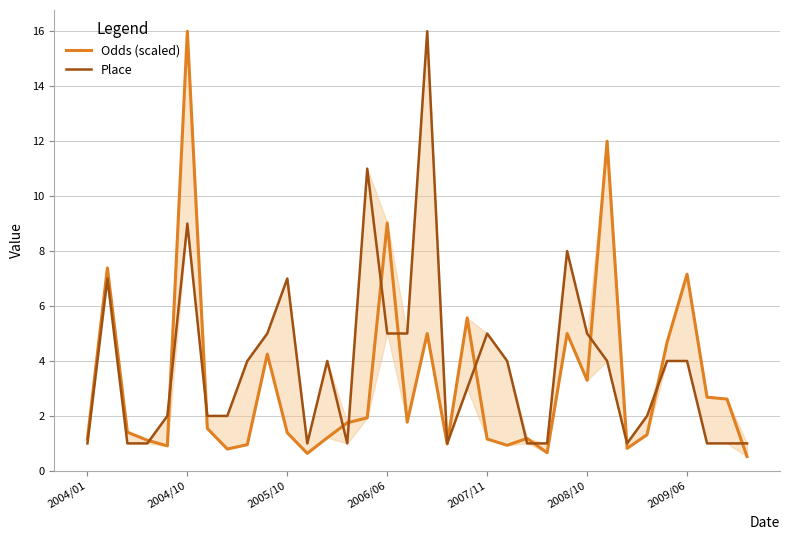

Is the value of Place at 24 greater than the value of Odds (scaled) at 32?

Yes